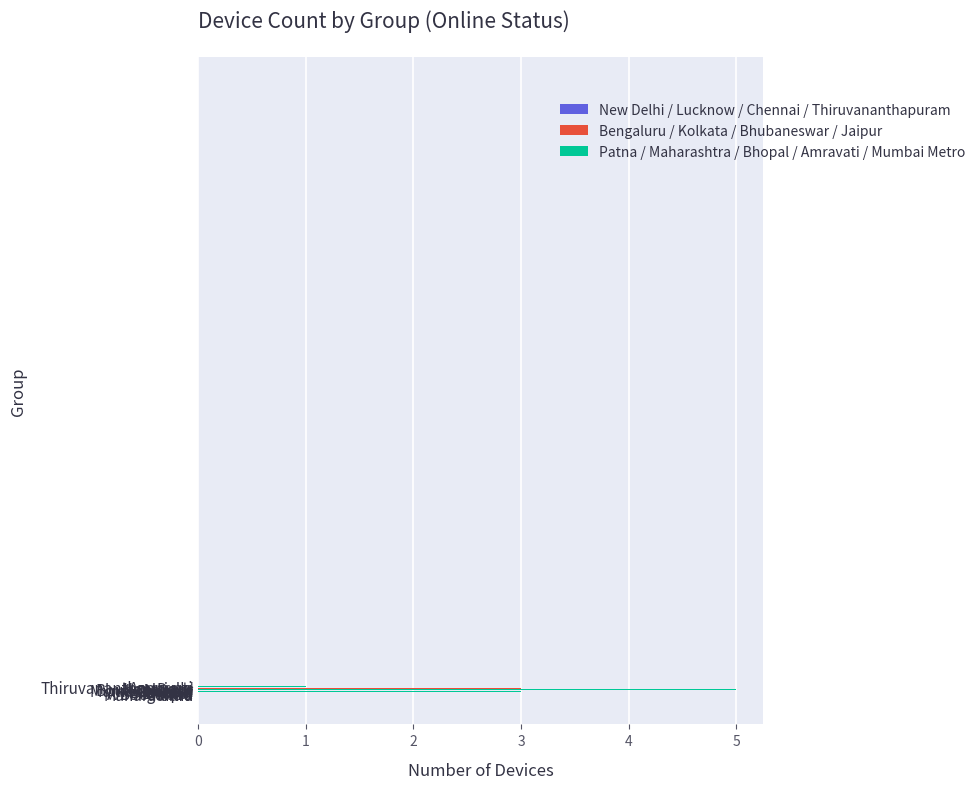

What is the maximum value shown in the chart?

5